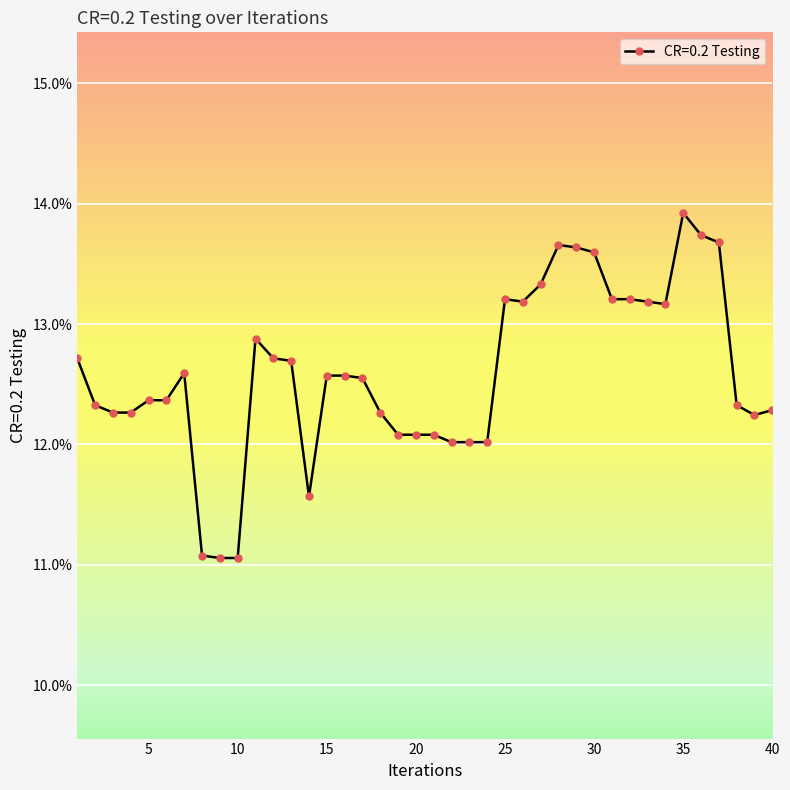

Is this an area chart (filled region under the line)?

No